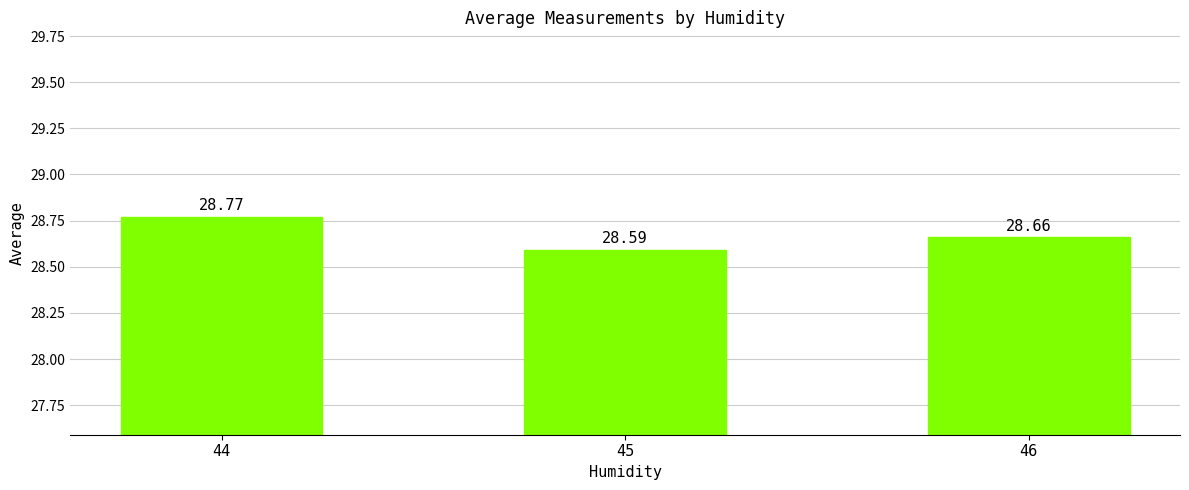

At which category does the chart reach its peak across all series?

44